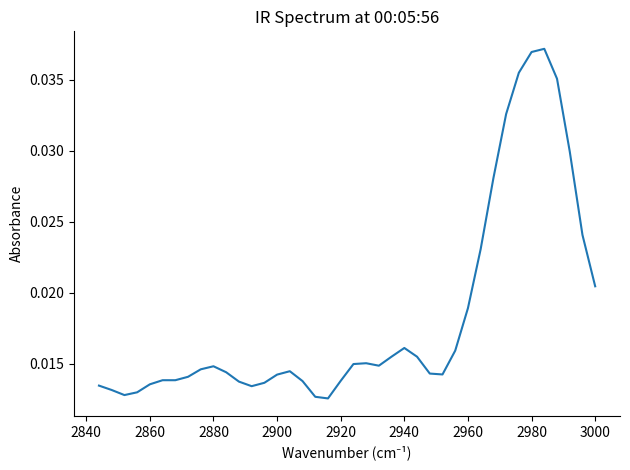

Does the chart display data point markers on the line(s)?

No